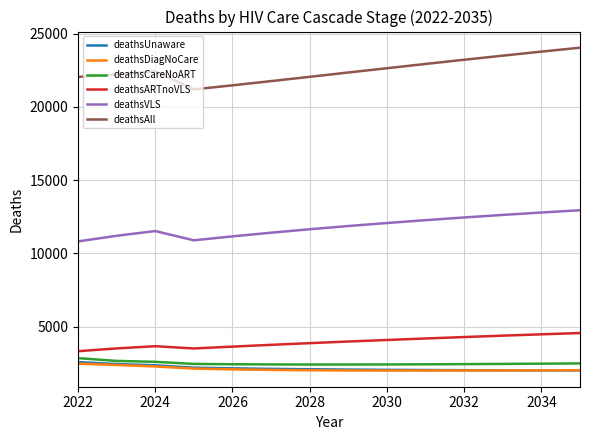

What is the minimum value shown in the chart?

2001